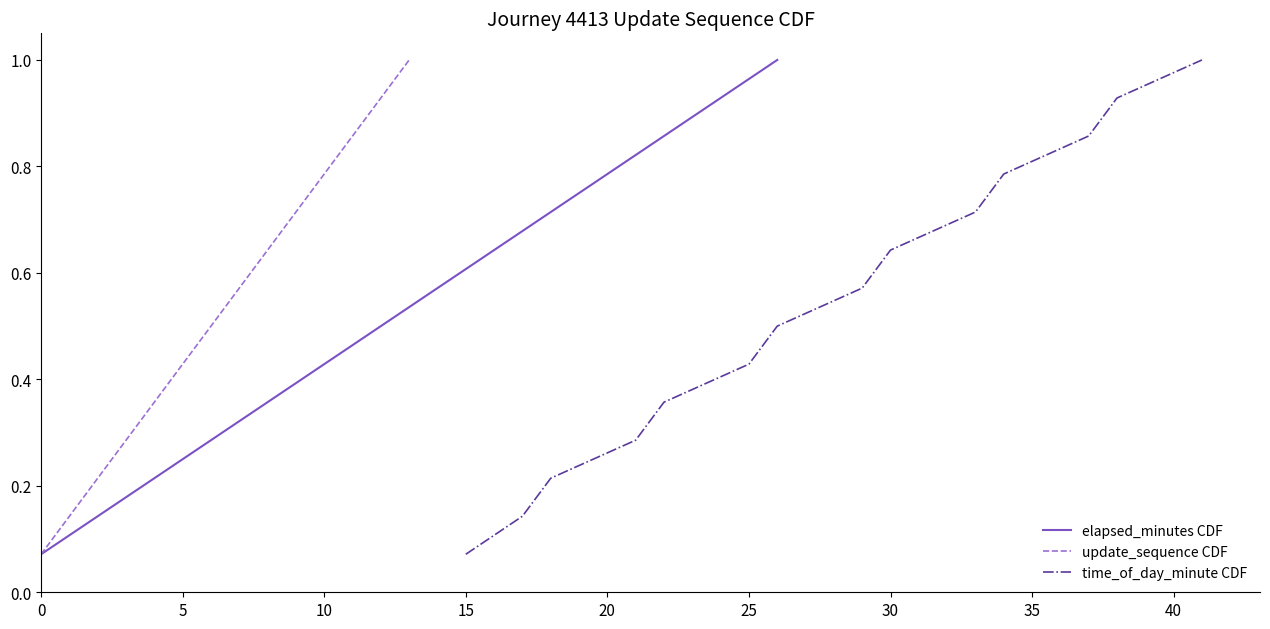

What is the value of the time_of_day_minute CDF point at the 5th from the left?

0.4